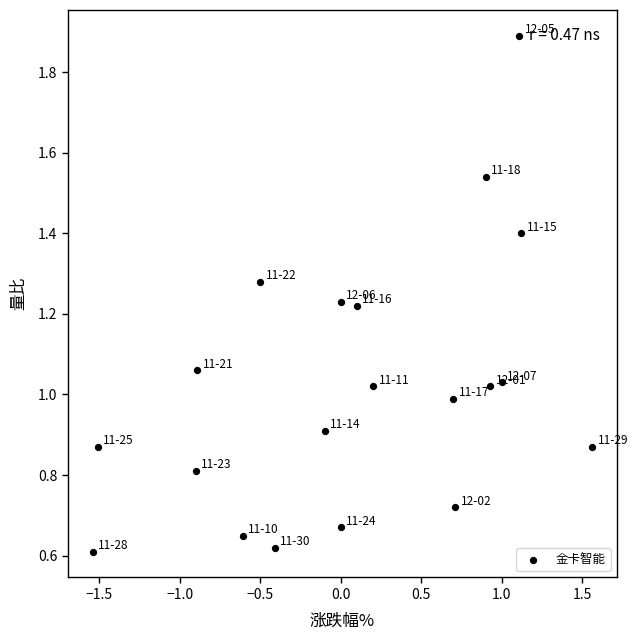

What is the range of X values (max minus min)?

3.1